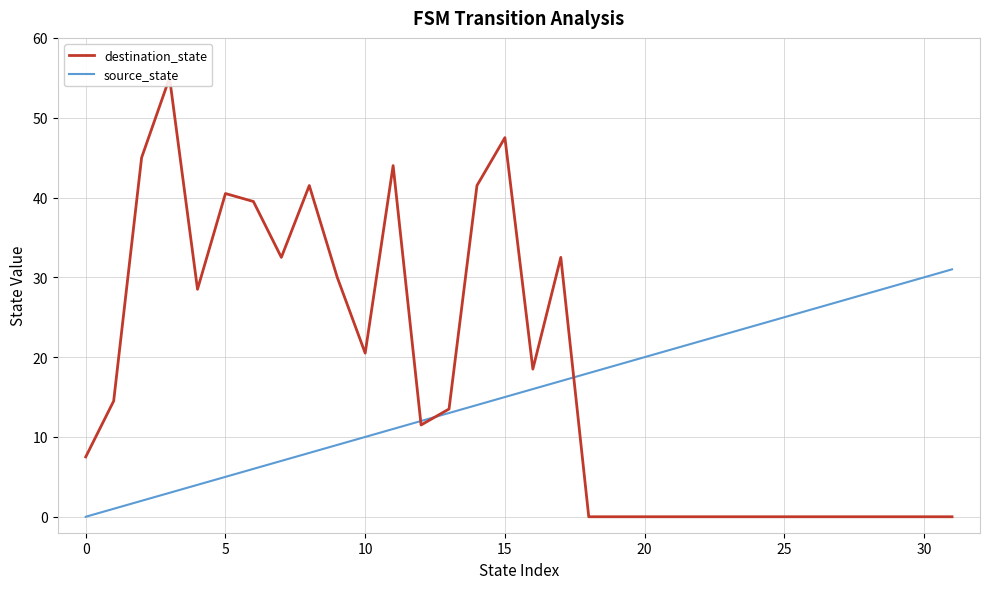

What is the total value across all series at 19?

19.0